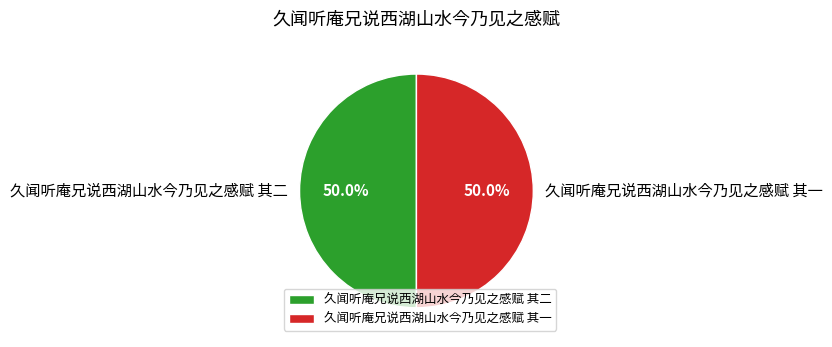

What portion of the pie excludes 久闻听庵兄说西湖山水今乃见之感赋 其一?

50.0%